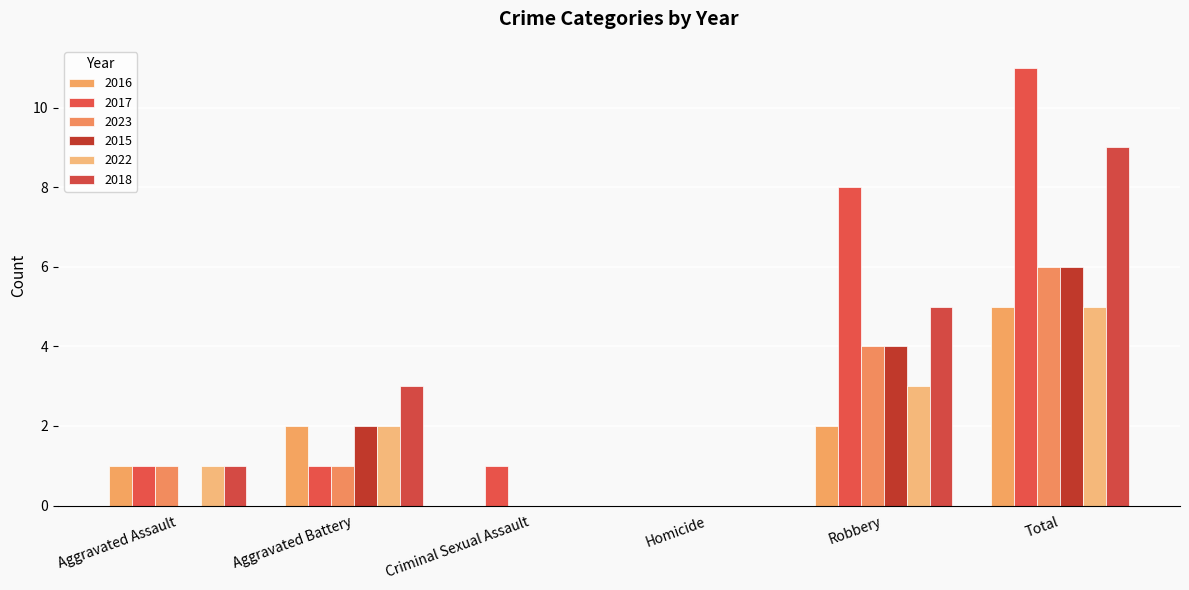

How many groups of bars are there?

6